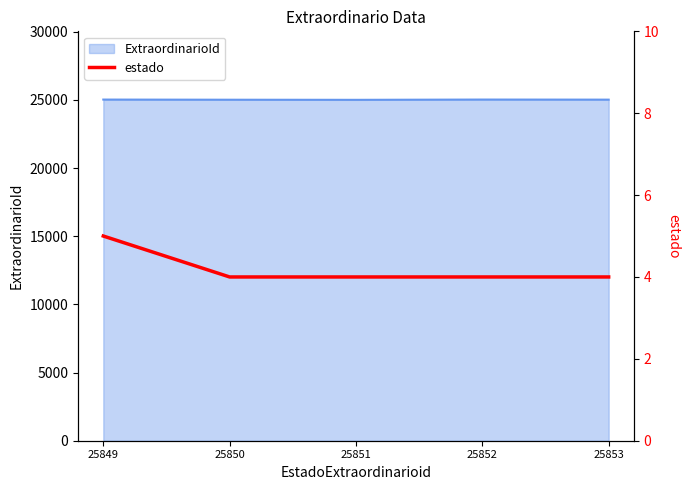

List the labels in order of value, smallest first.

25850, 25851, 25852, 25853, 25849